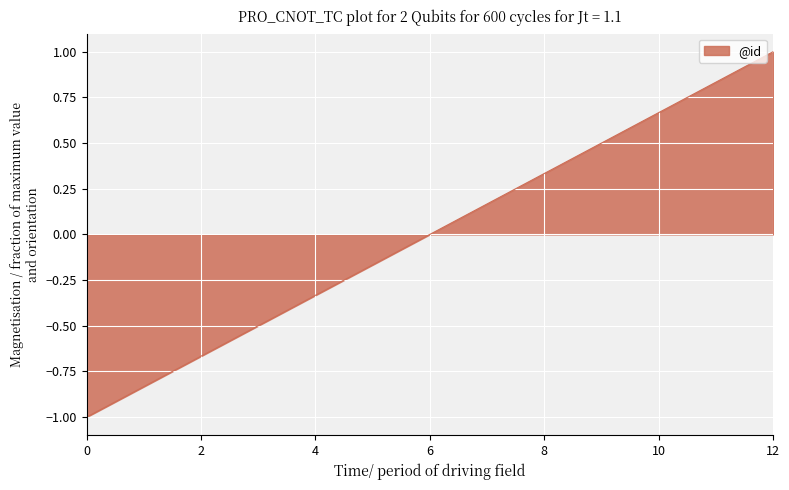

How many lines are shown in the chart?

1